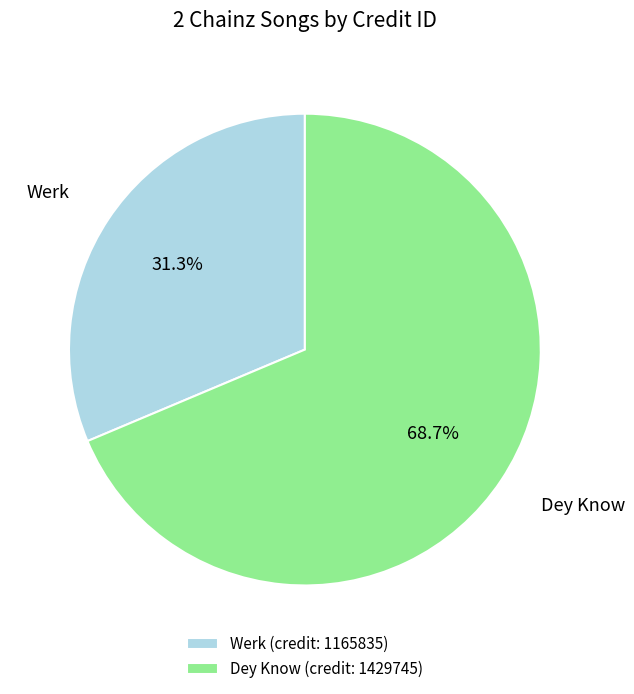

What percentage is NOT represented by Werk?

68.7%